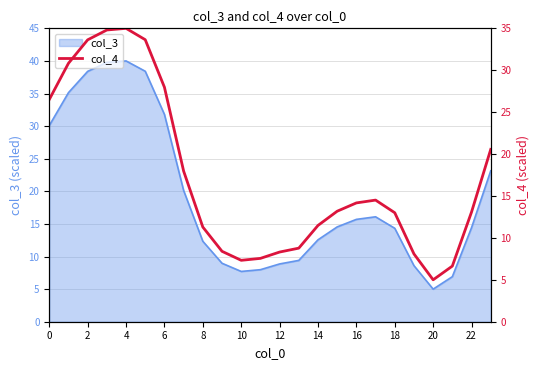

Which label corresponds to the smallest value in the chart?

20